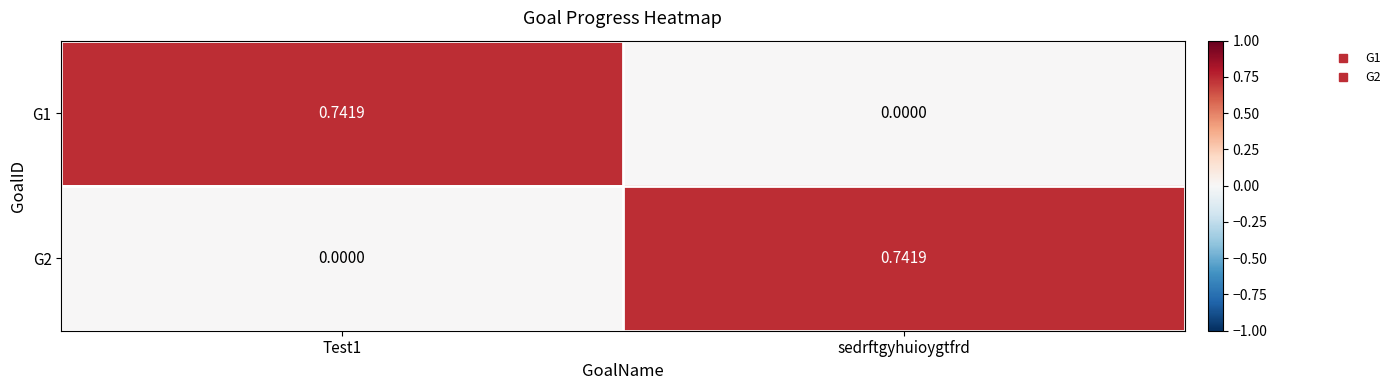

Which has a higher value, Test1 or sedrftgyhuioygtfrd?

Test1